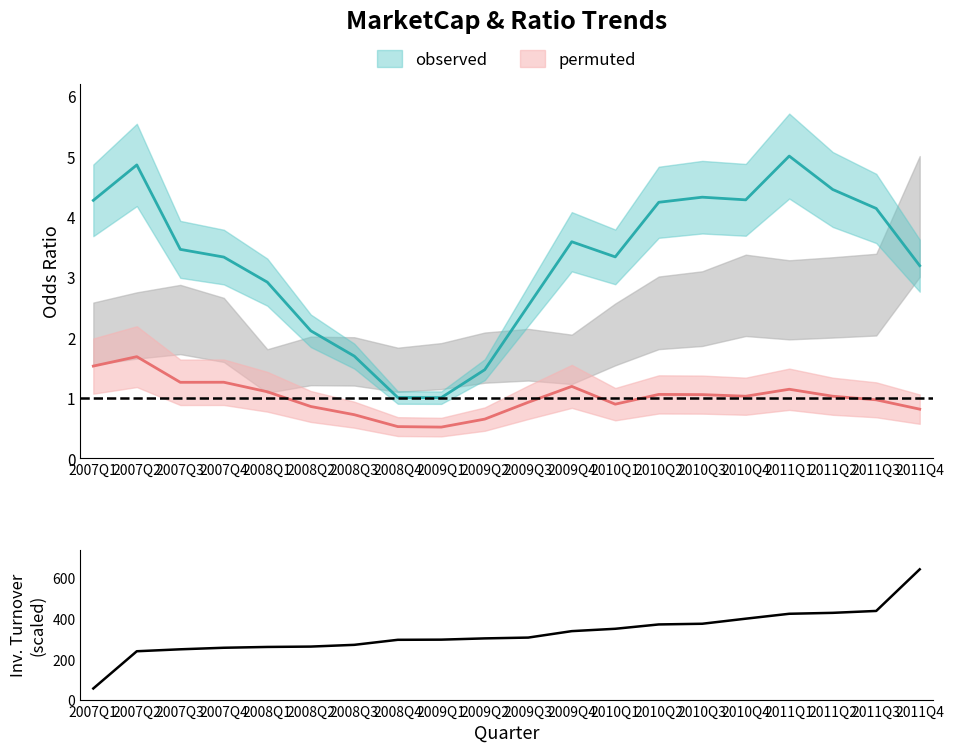

Which label corresponds to the smallest value in the chart?

2007Q1